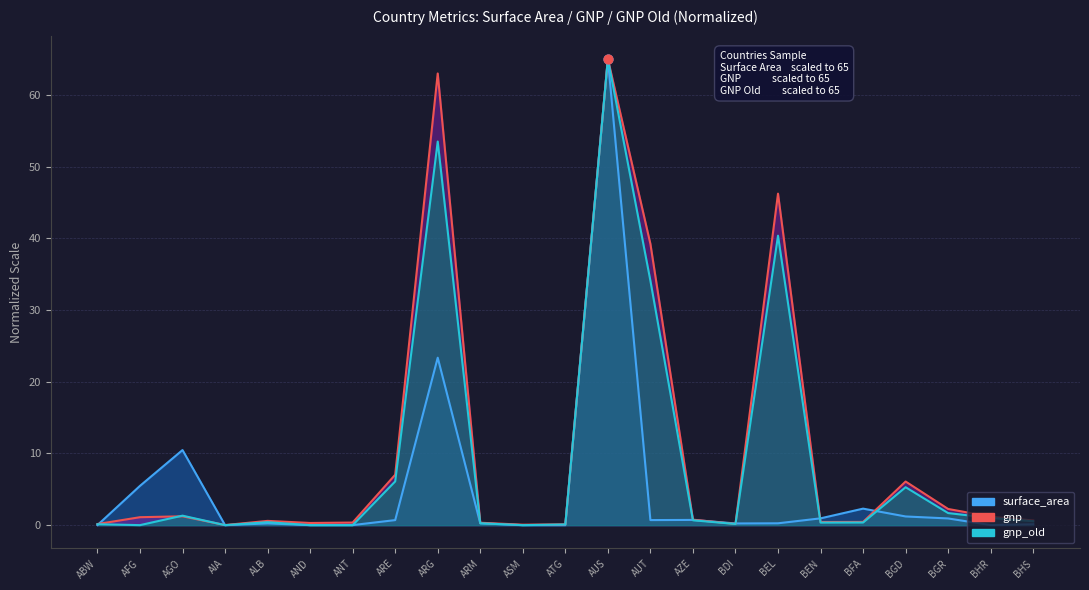

Which series has the widest spread of Y values?

gnp_old